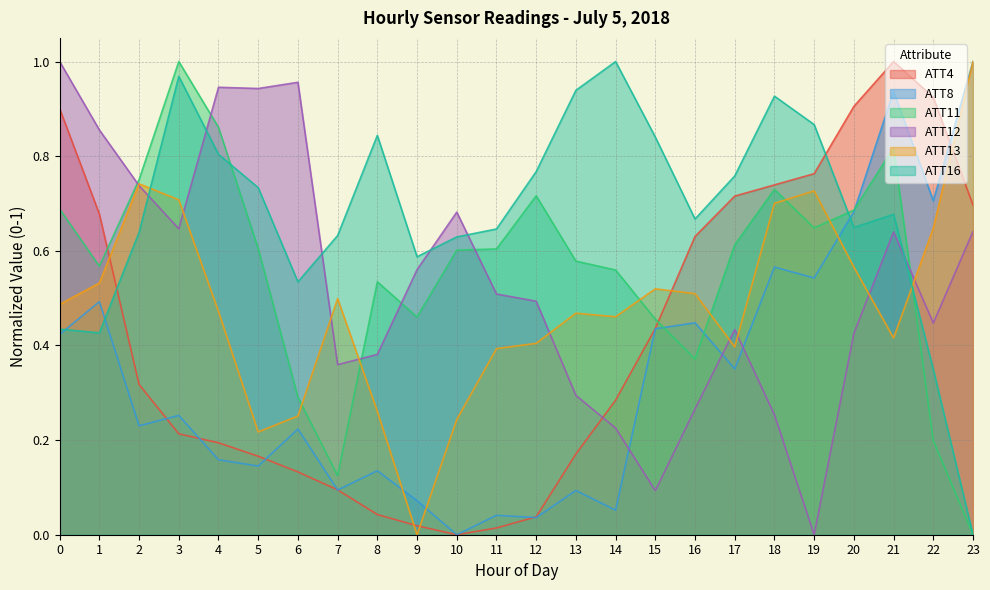

Does the chart display data point markers on the line(s)?

No